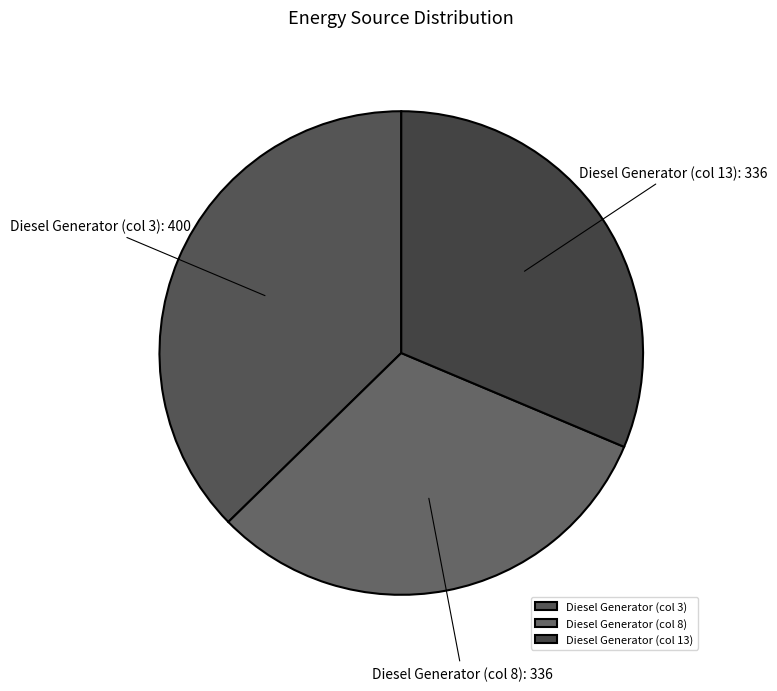

Does any single category account for the majority?

No